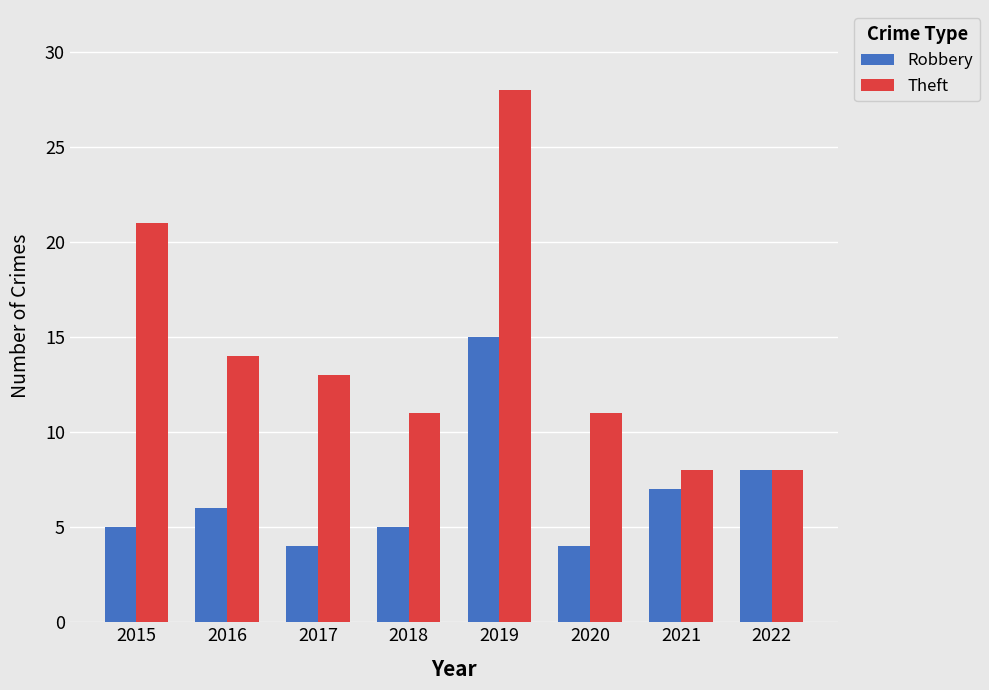

What is the sum of all Theft values?

114